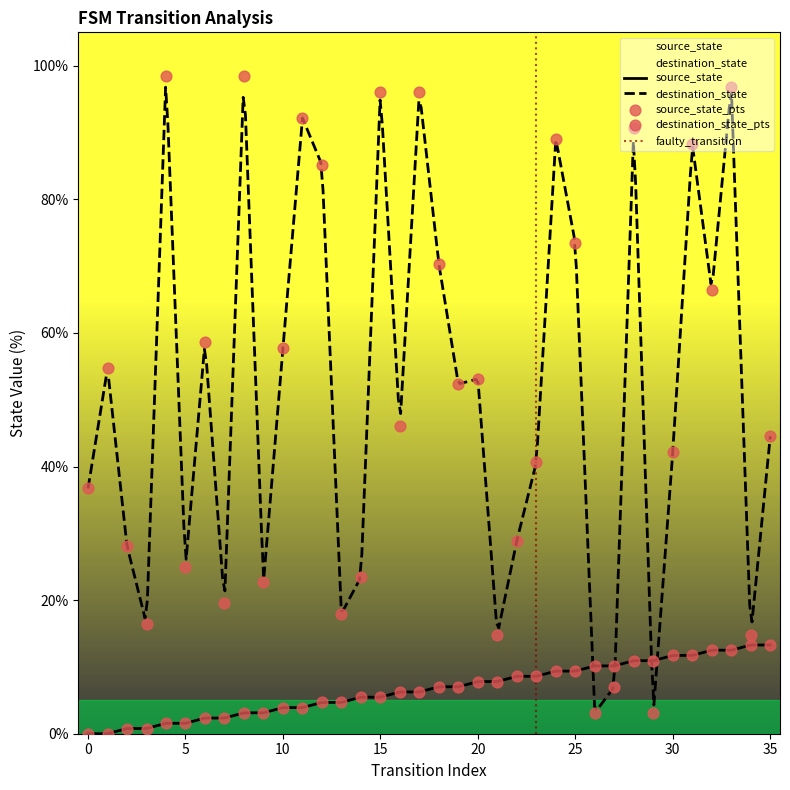

At how many categories does at least one series exceed 53?

17